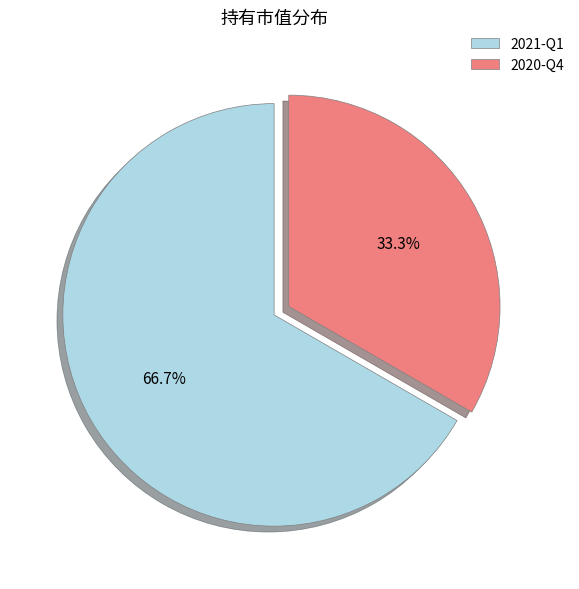

Count the number of slices in the pie.

2